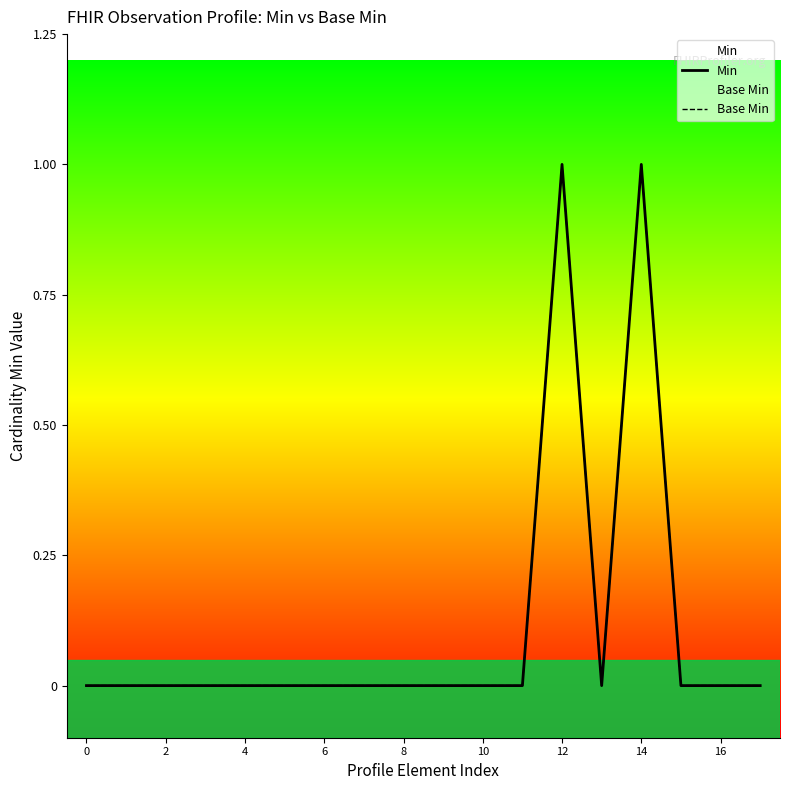

At which category does Base Min reach its first local peak?

12